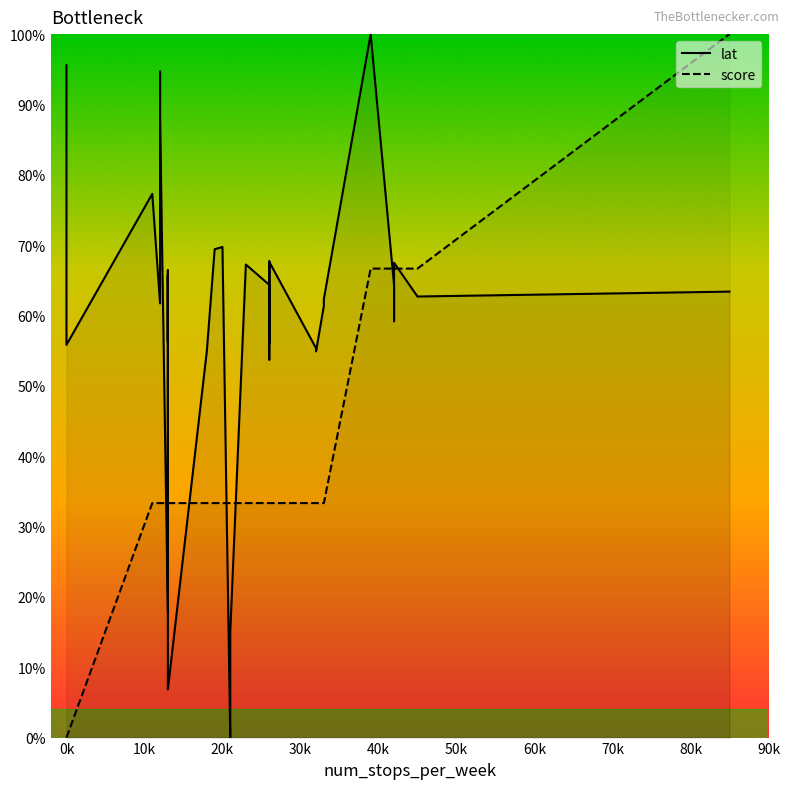

Is it true that lat equals 27.6 at 0k?

False